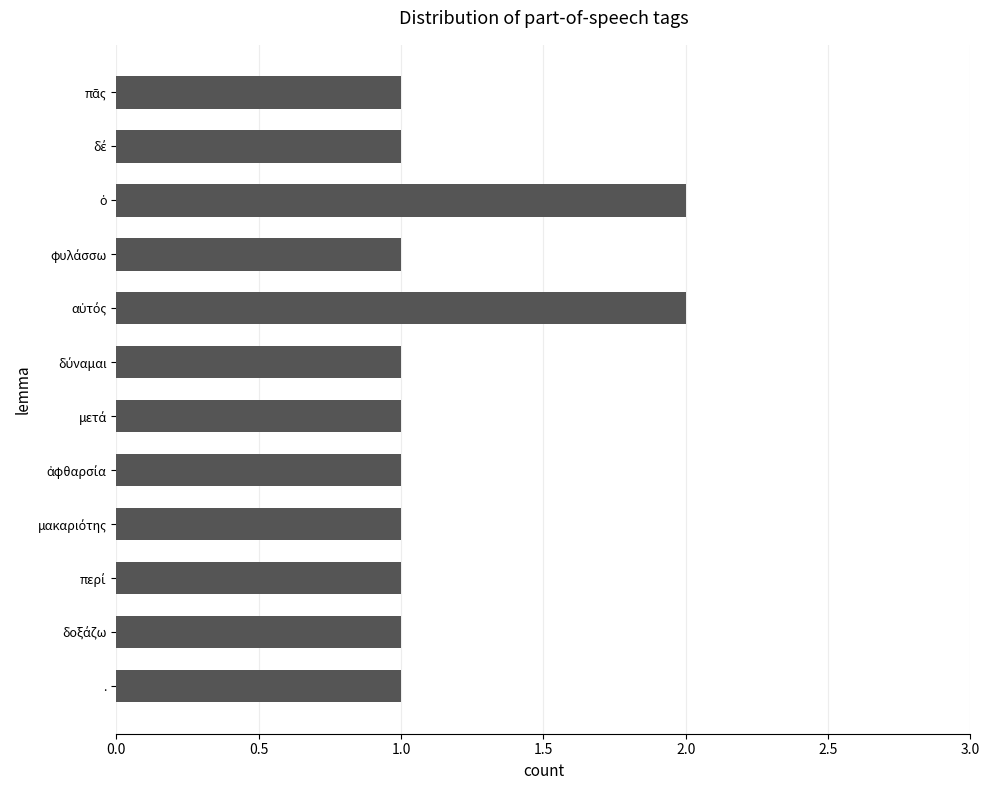

What is the label of the 12th bar from the top?

.